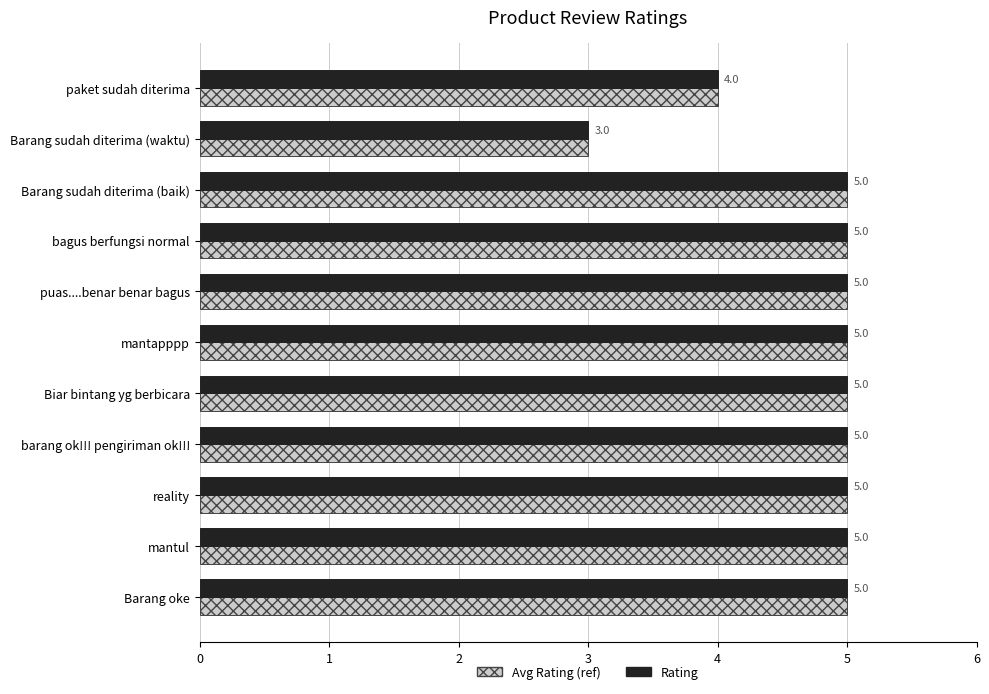

The value of Rating at mantul is 3. True or false?

False